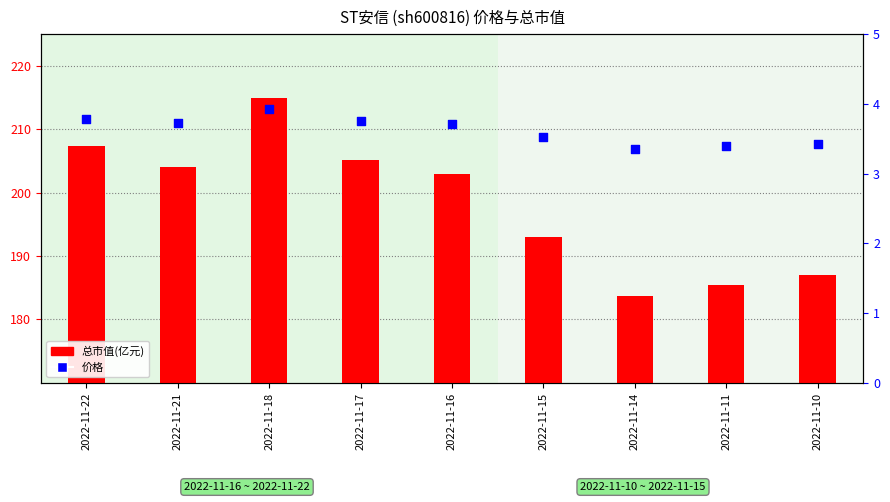

Which series contains the lowest Y value?

价格